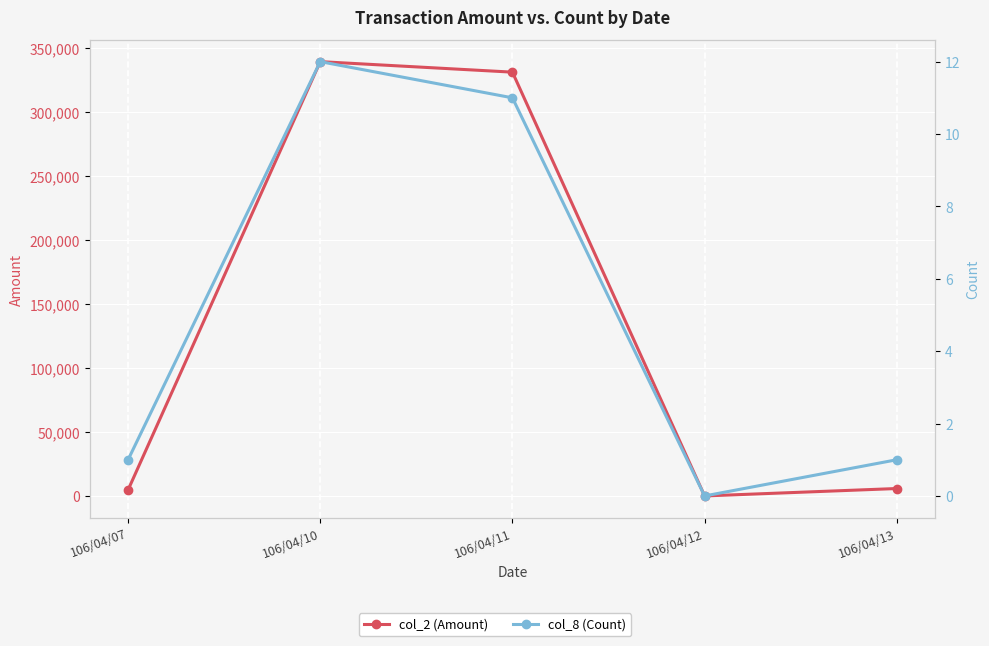

Reading right to left, extract all data points from this chart.

col_2 (Amount): 5800	0	331030	339250	4720
col_8 (Count): 1	0	11	12	1